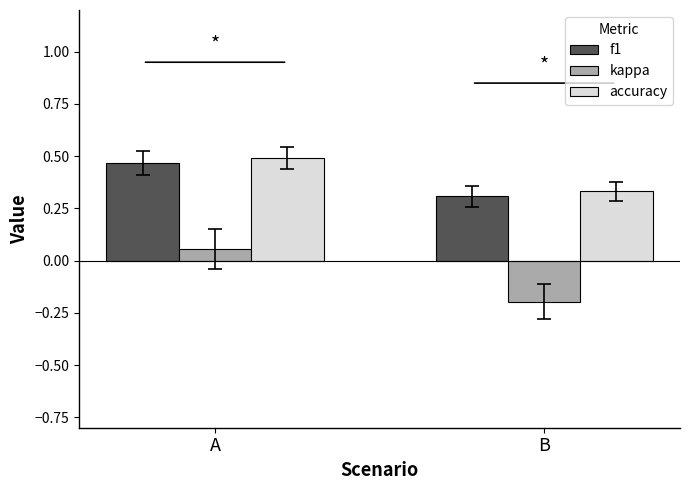

How many positive values does the kappa series have?

1